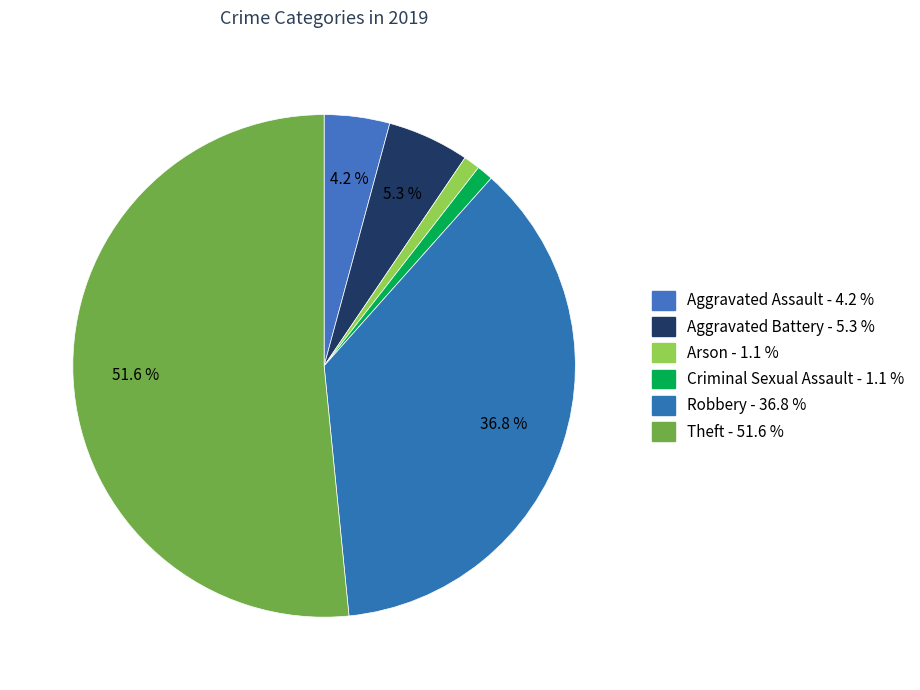

How many segments does this pie chart have?

6